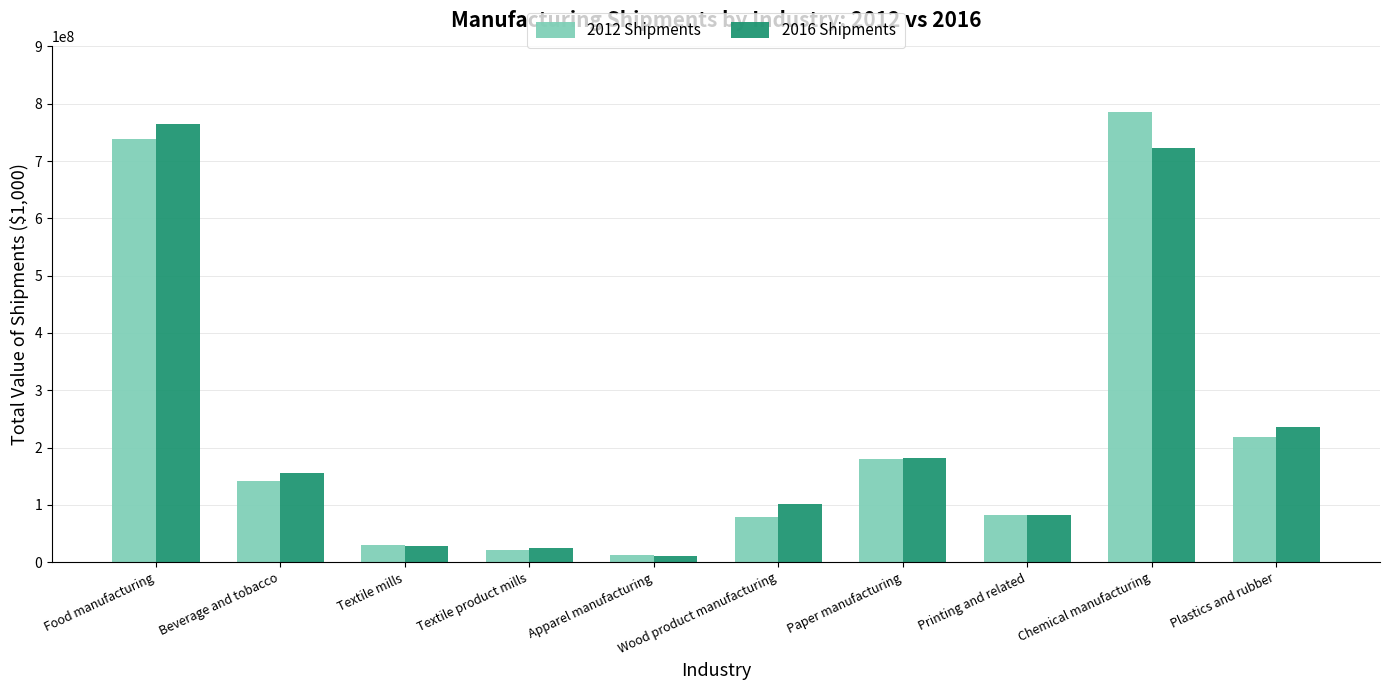

What is the value of the 2016 Shipments bar at the 2nd from the left?

154863987